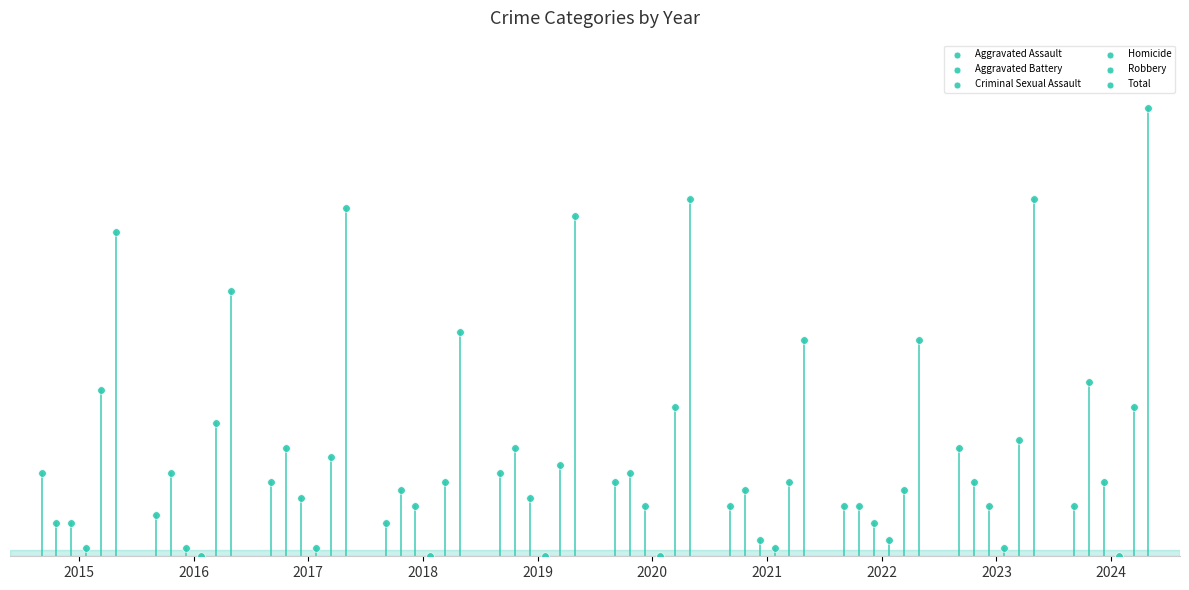

Which series reaches the minimum Y coordinate?

Homicide